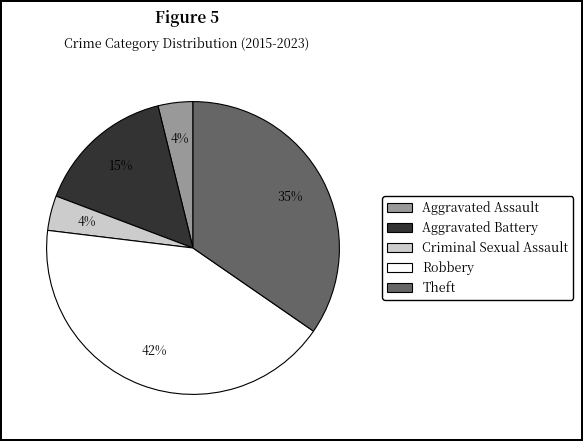

The Criminal Sexual Assault slice represents 4% of the pie. True or false?

True